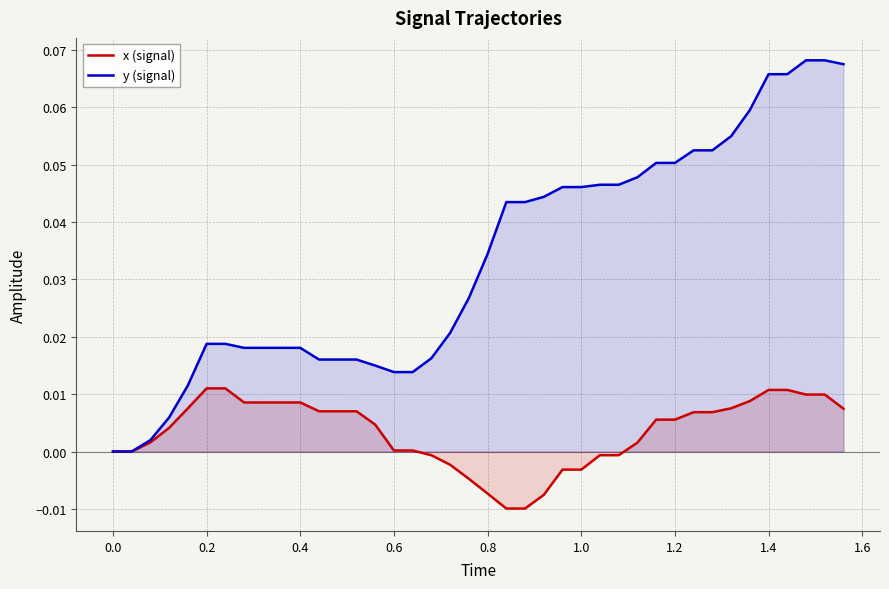

Which series has the largest range (max minus min)?

y (signal)